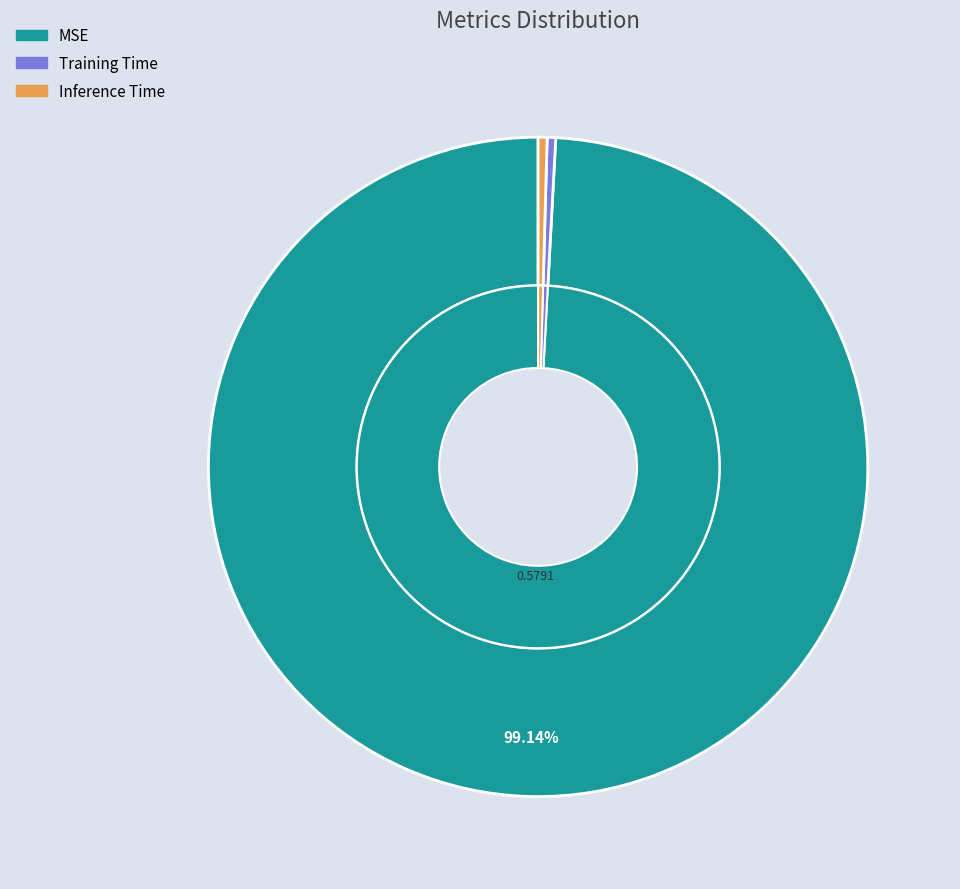

How many slices are in this pie chart?

3